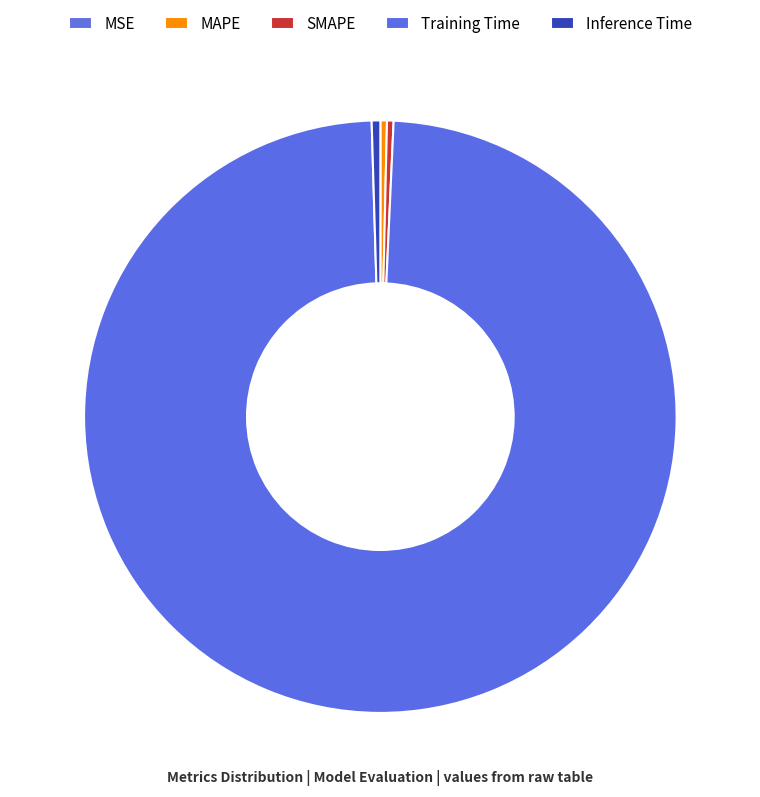

Is there a majority slice in this chart?

Yes